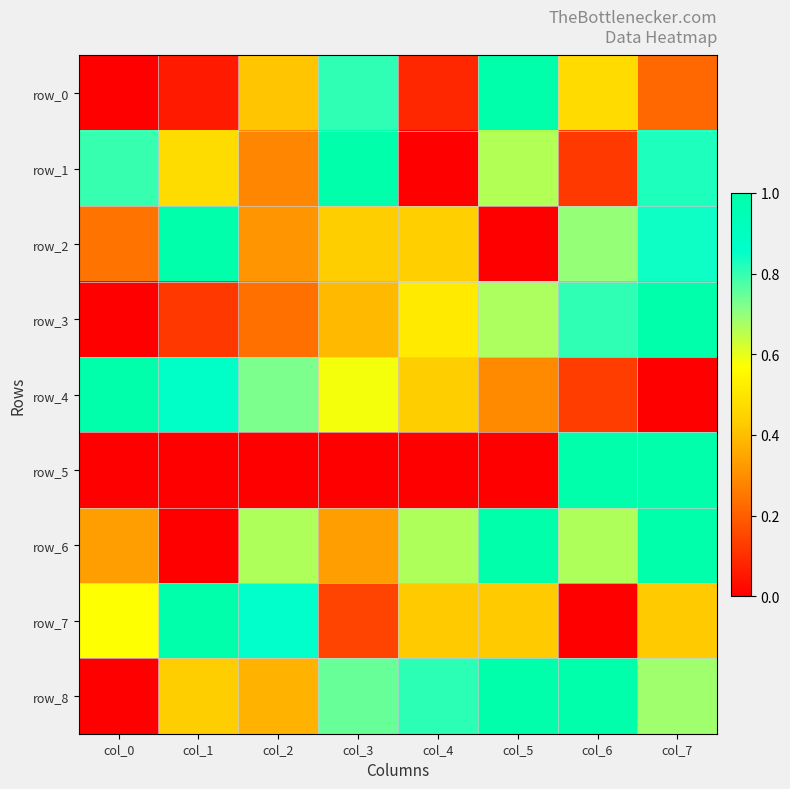

What is the total value across all series at col_1?

4.0